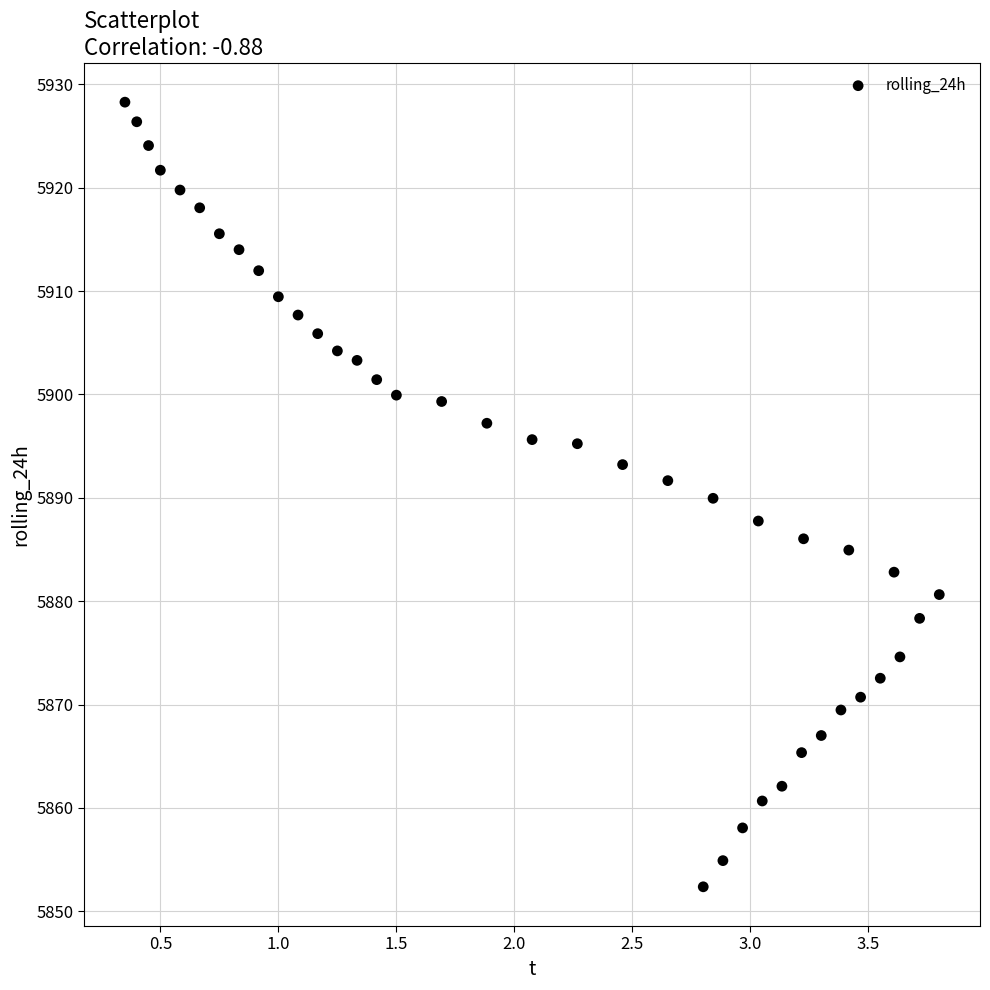

What is the range of Y values (max minus min)?

75.9